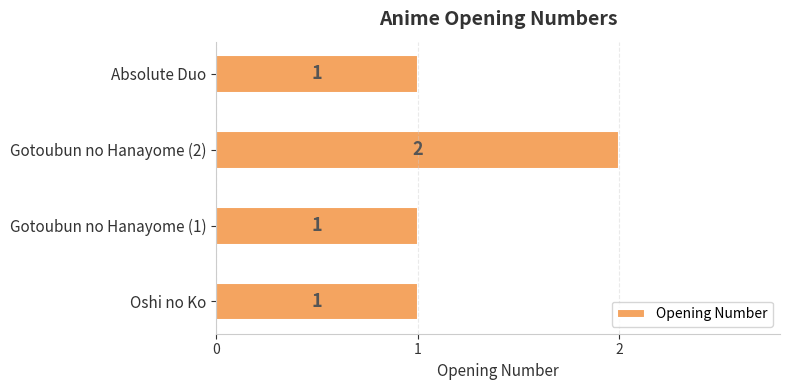

What is the average value?

1